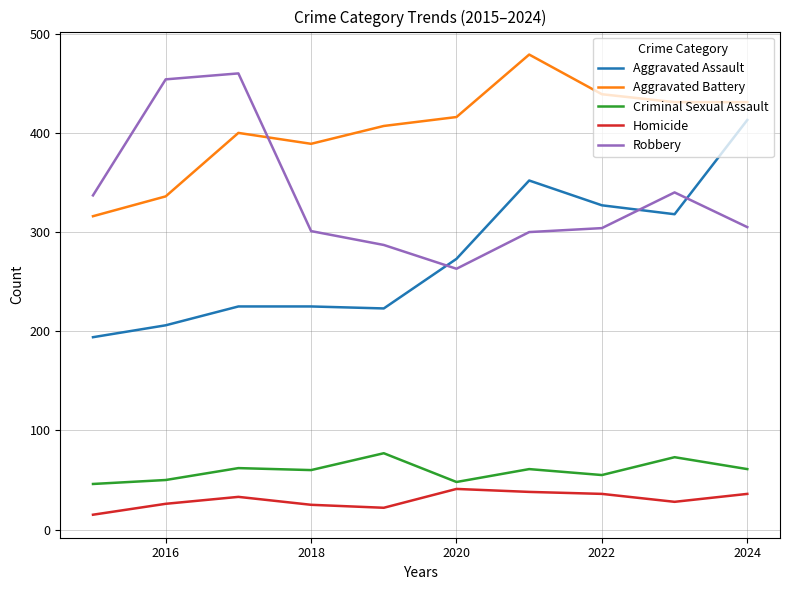

What is the difference between the maximum and minimum values in the Criminal Sexual Assault series?

31